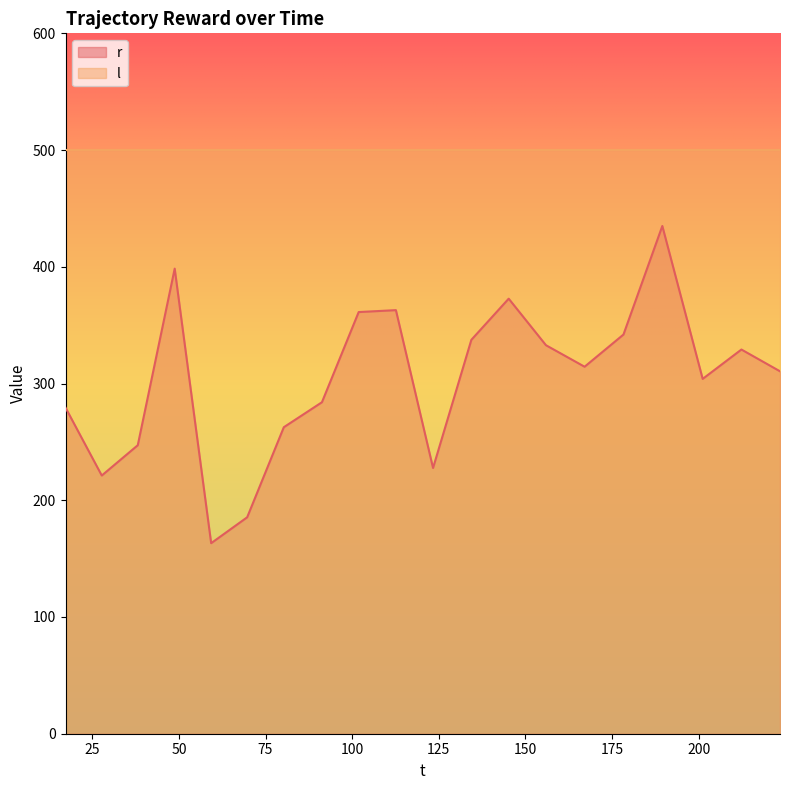

Which series has the largest range (max minus min)?

r